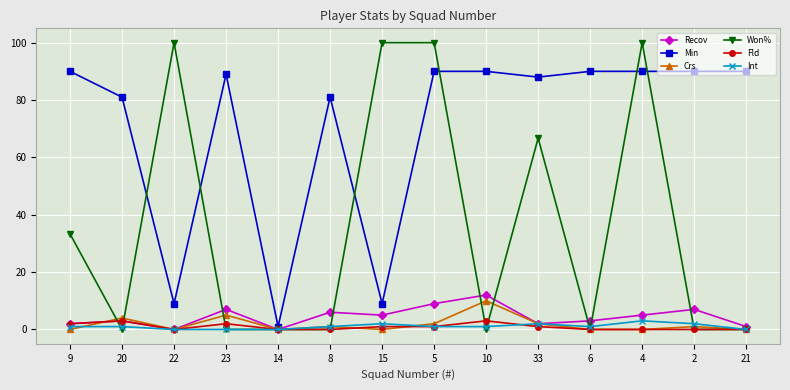

How many interior local valleys does the Recov series have?

4